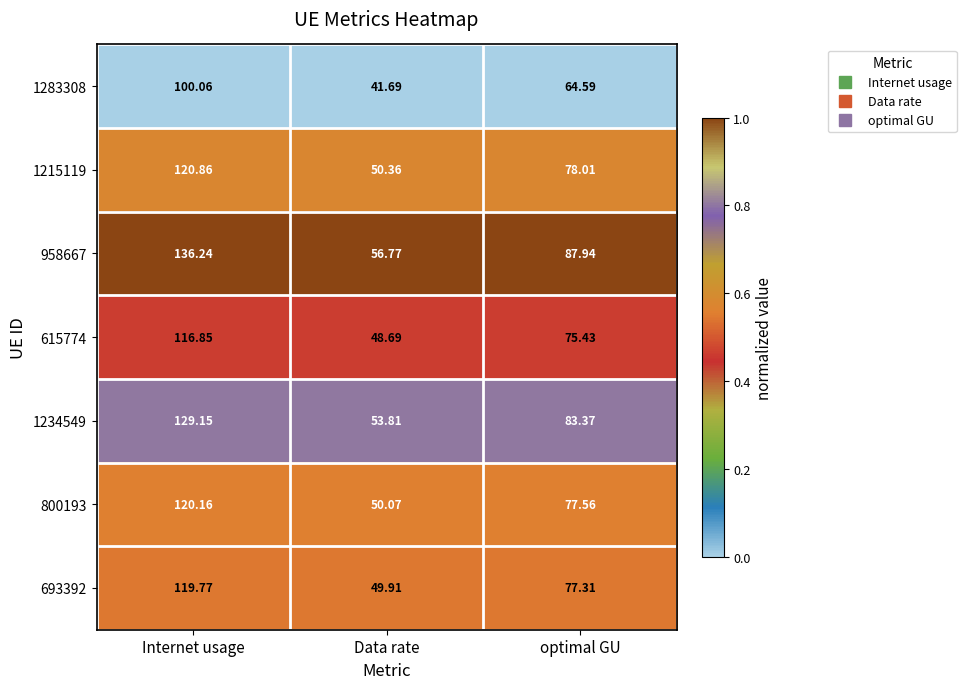

Where does the 1283308 series first go above 64?

Internet usage